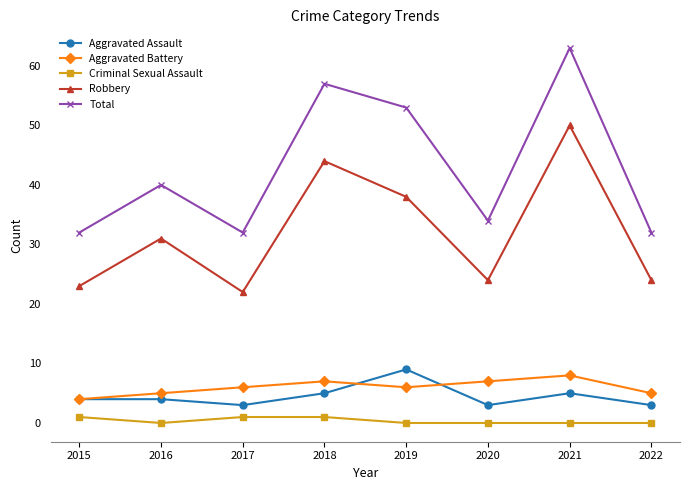

Which series changed the most between 2015 and 2019?

Total